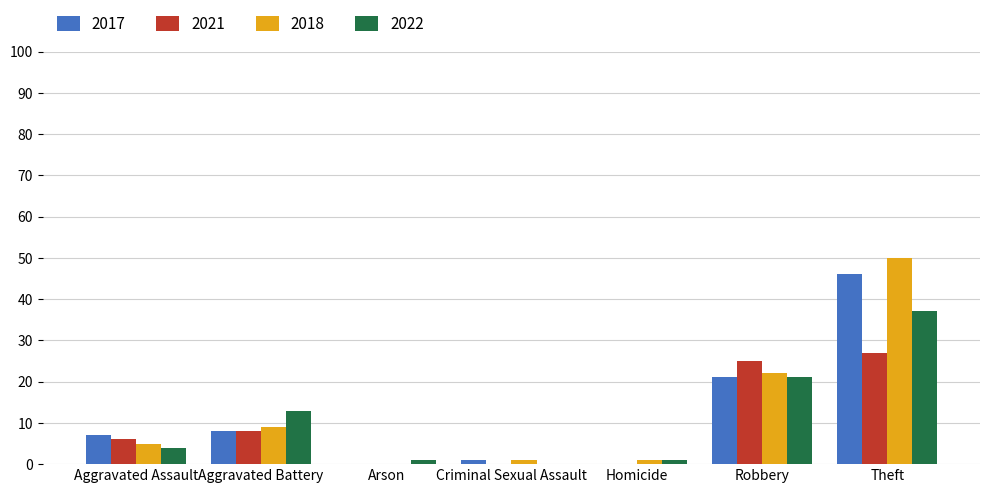

At which category is the sum across all series the highest?

Theft